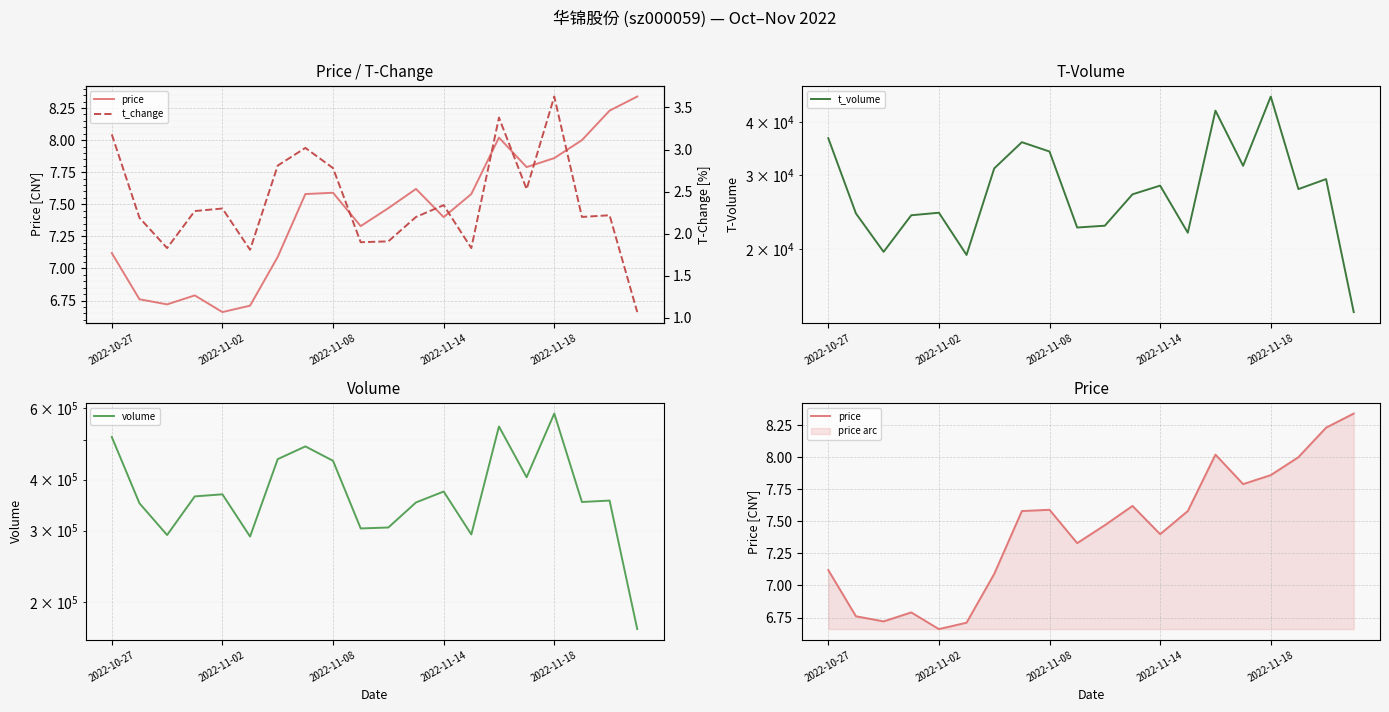

Which has a higher value, 11 or 19?

19